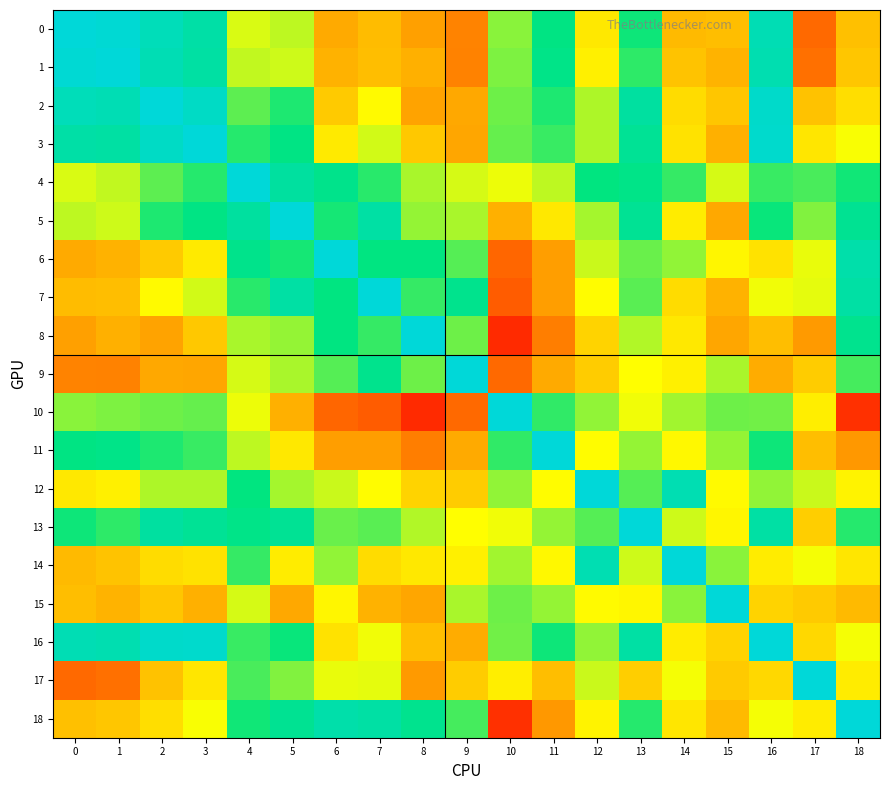

At which category is the sum across all series the highest?

4